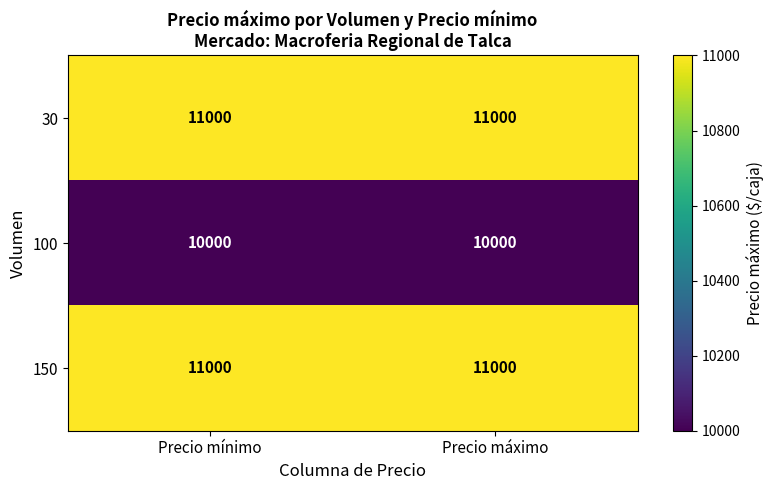

What is the sum of the 30 values at Precio máximo and Precio mínimo?

22000